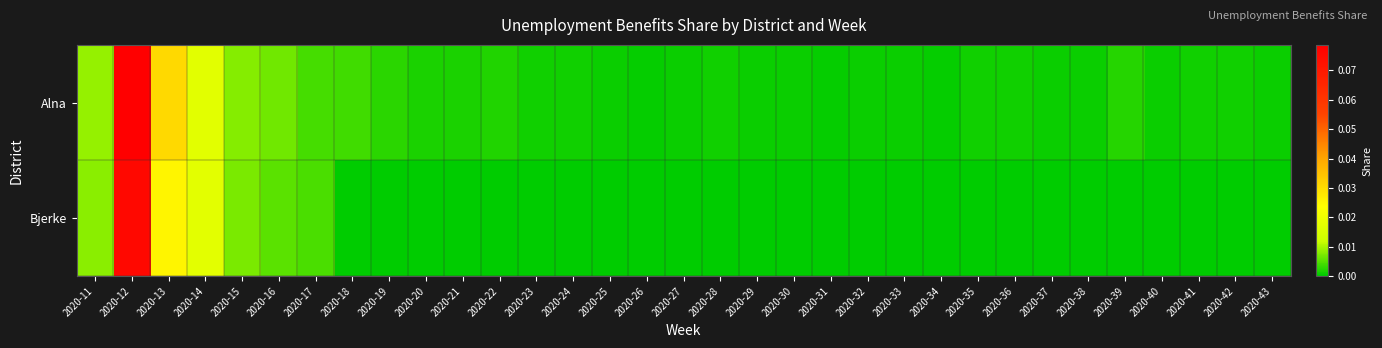

Which label corresponds to the largest value in the chart?

2020-12